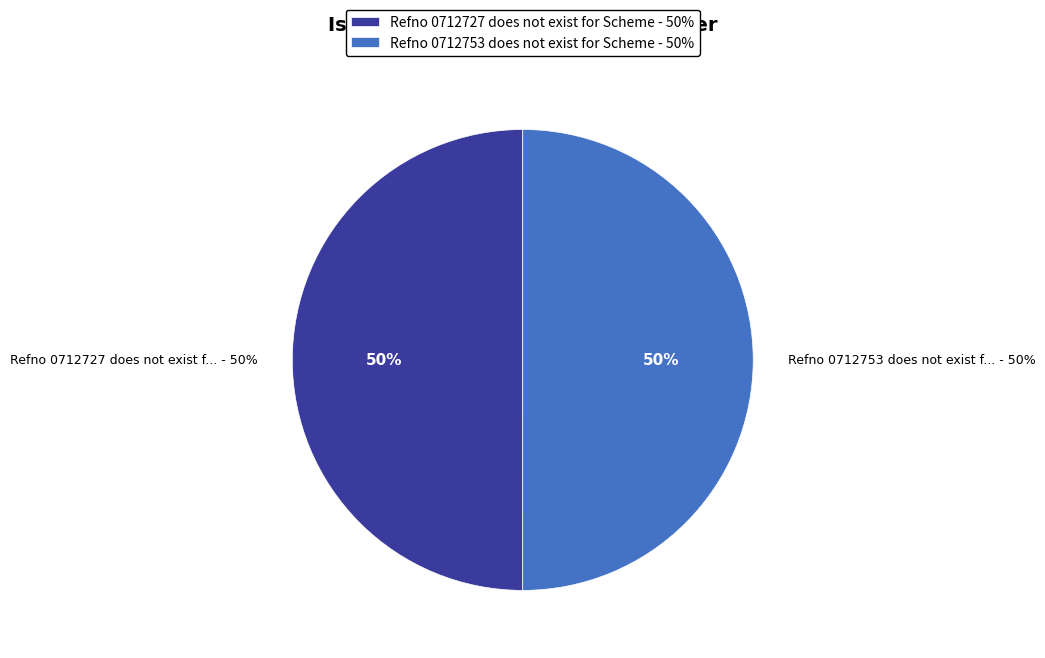

Combined, what portion of the pie is Refno 0712727 does not exist for Scheme and Refno 0712753 does not exist for Scheme?

100.0%